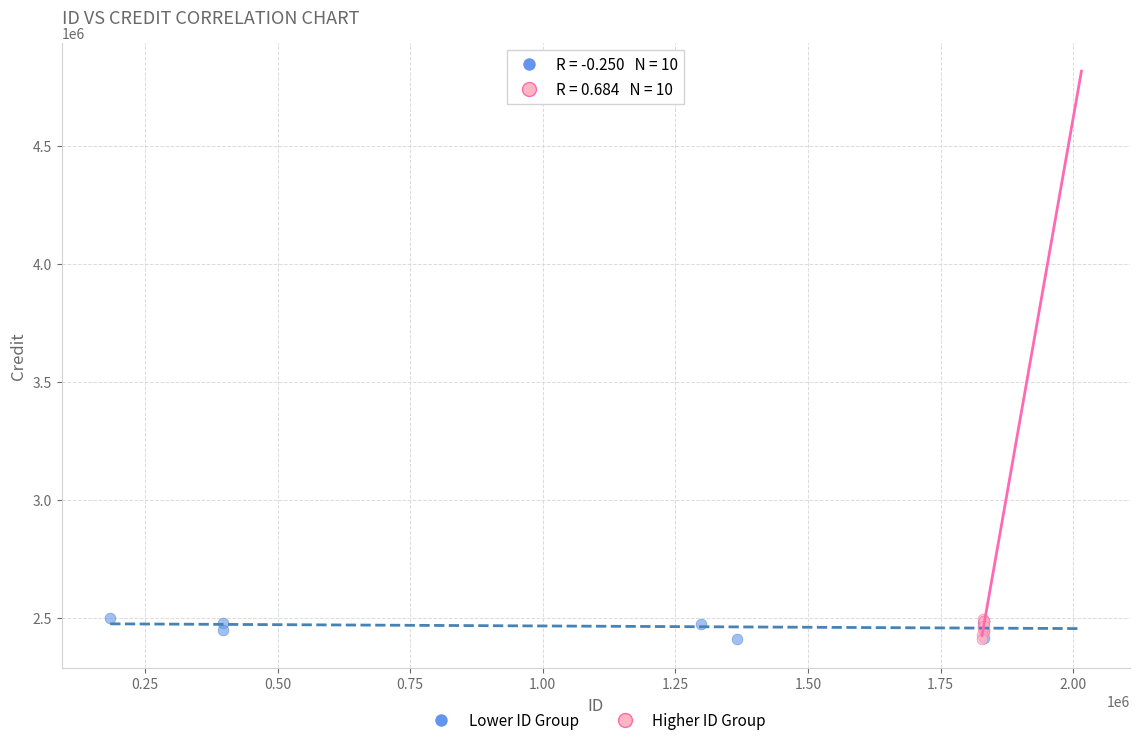

What are all the series names shown in the legend?

Lower ID Group, Higher ID Group